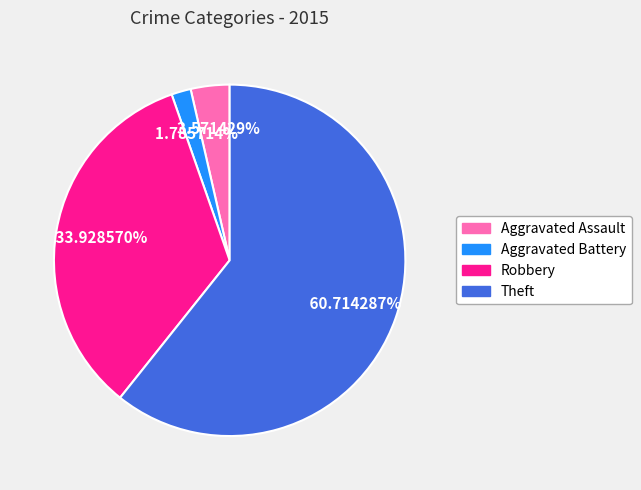

Which slice is the smallest?

Aggravated Battery